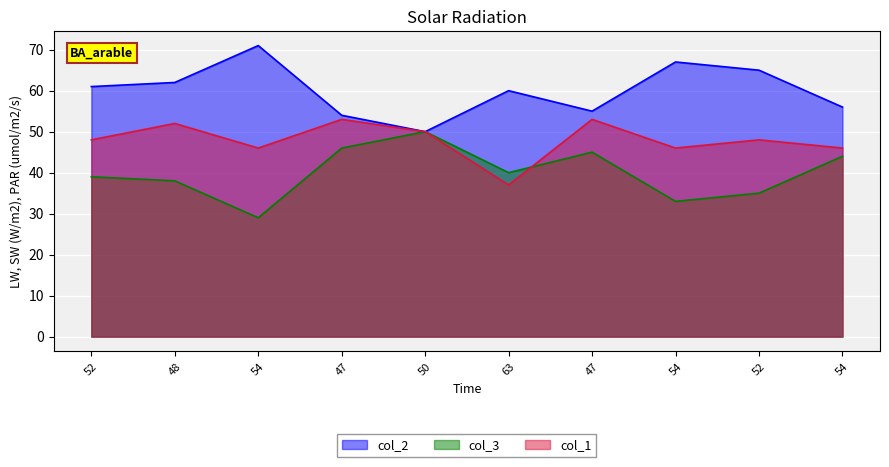

What is the difference between the highest and lowest values at 54?

42